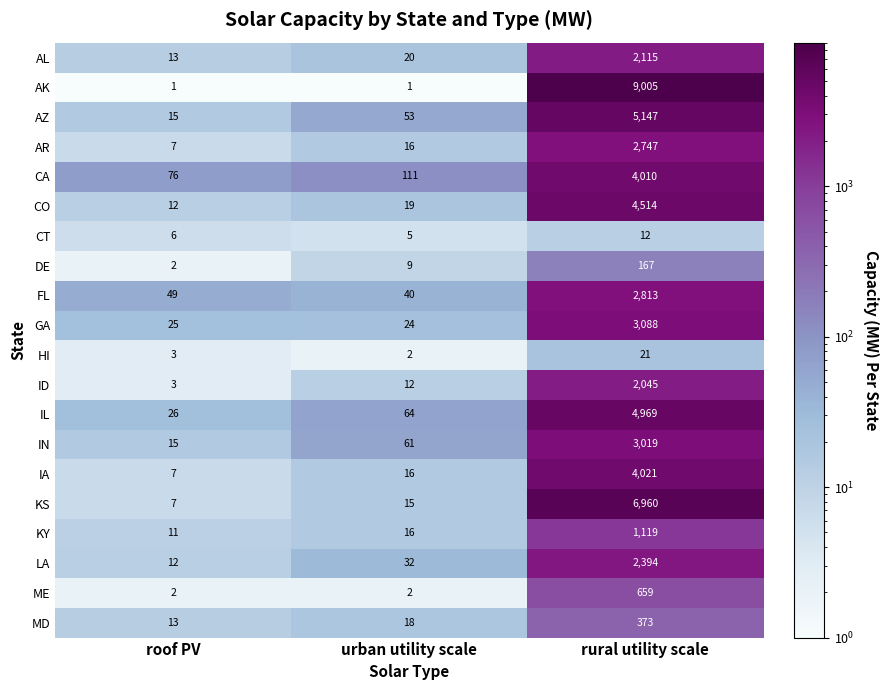

Which series has the largest total across all categories?

AK